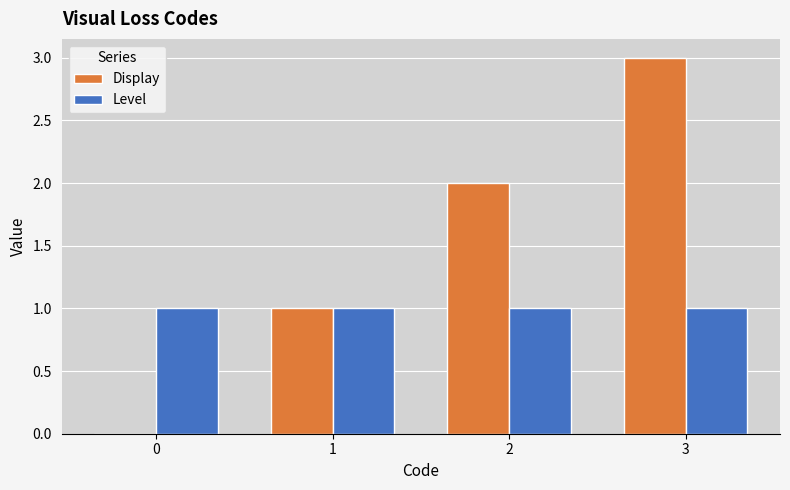

Is it true that Level equals 1 at 3?

True